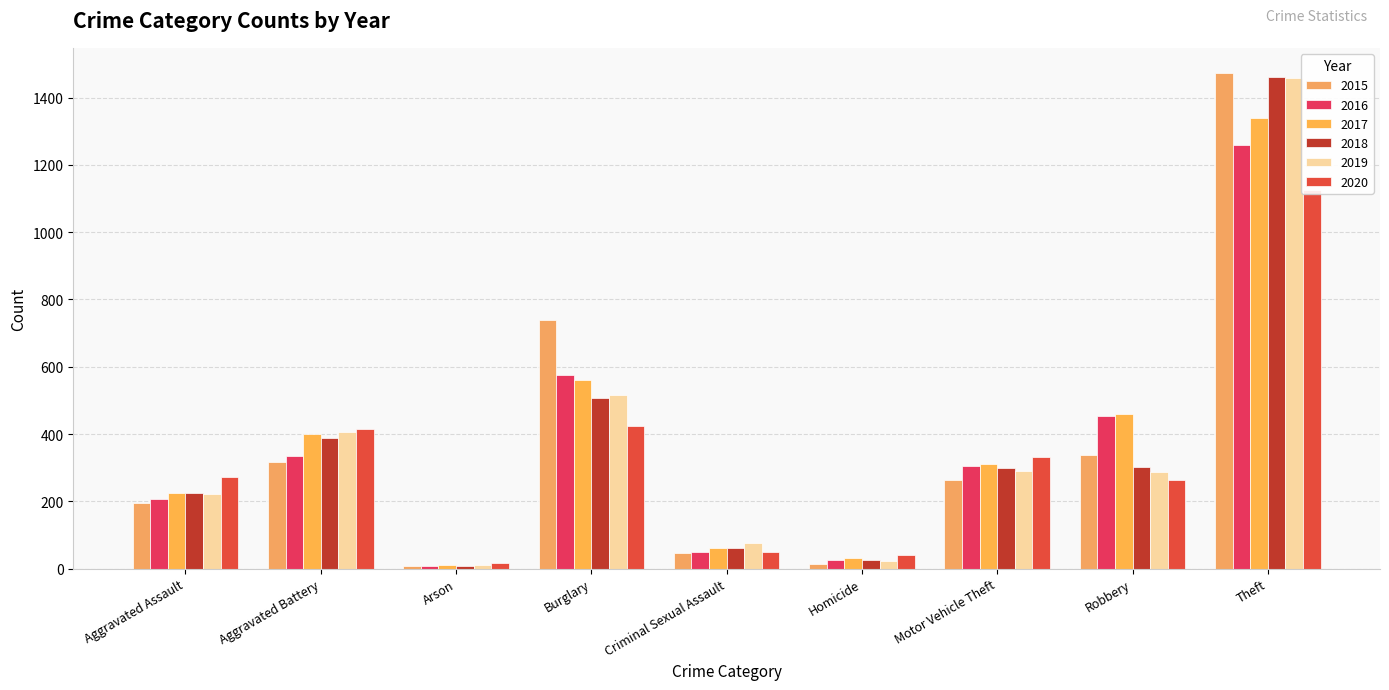

What is the total value across all series at Aggravated Battery?

2264